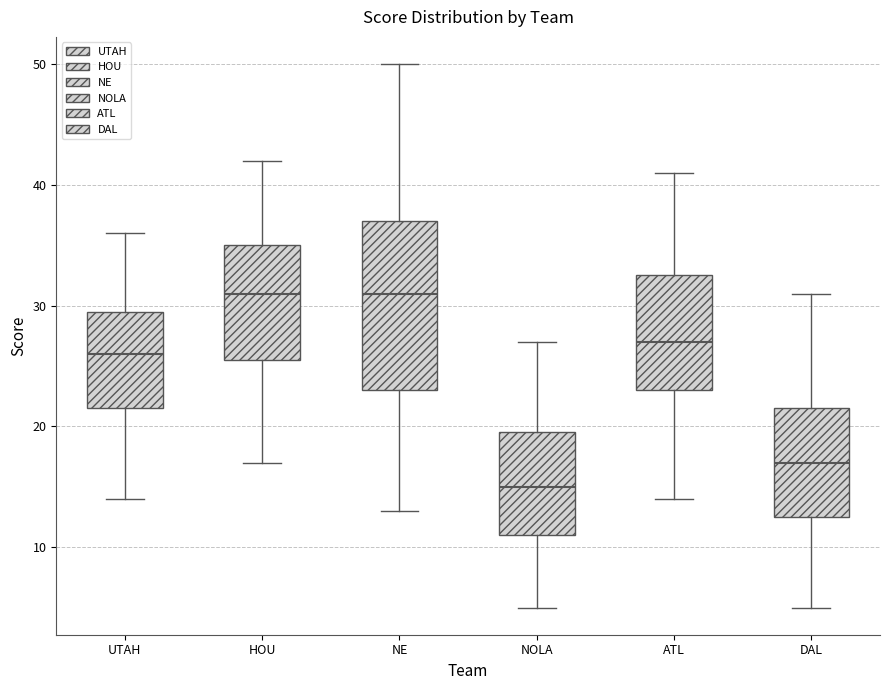

Where does the upper whisker of the box for ATL end on the y-axis? The values are not printed on the chart, so give them approximately, as read against the axis.

41